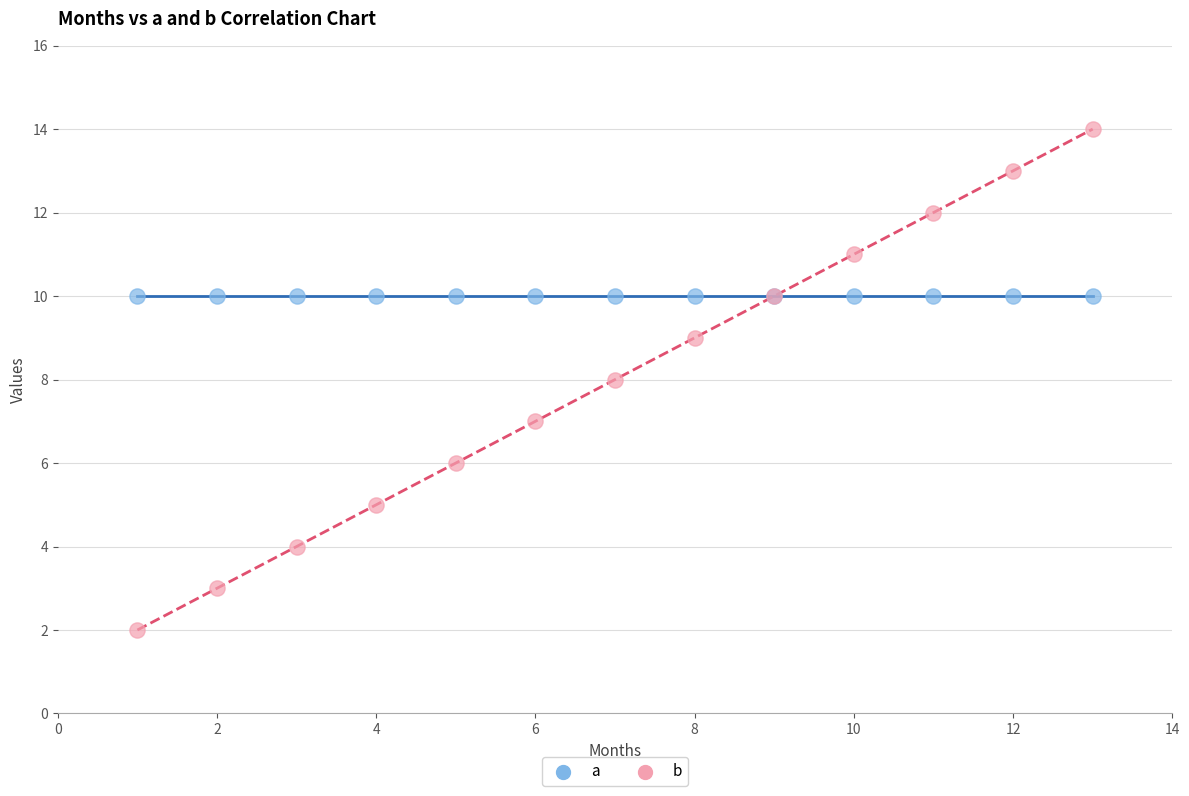

Which series contains the lowest Y value?

b